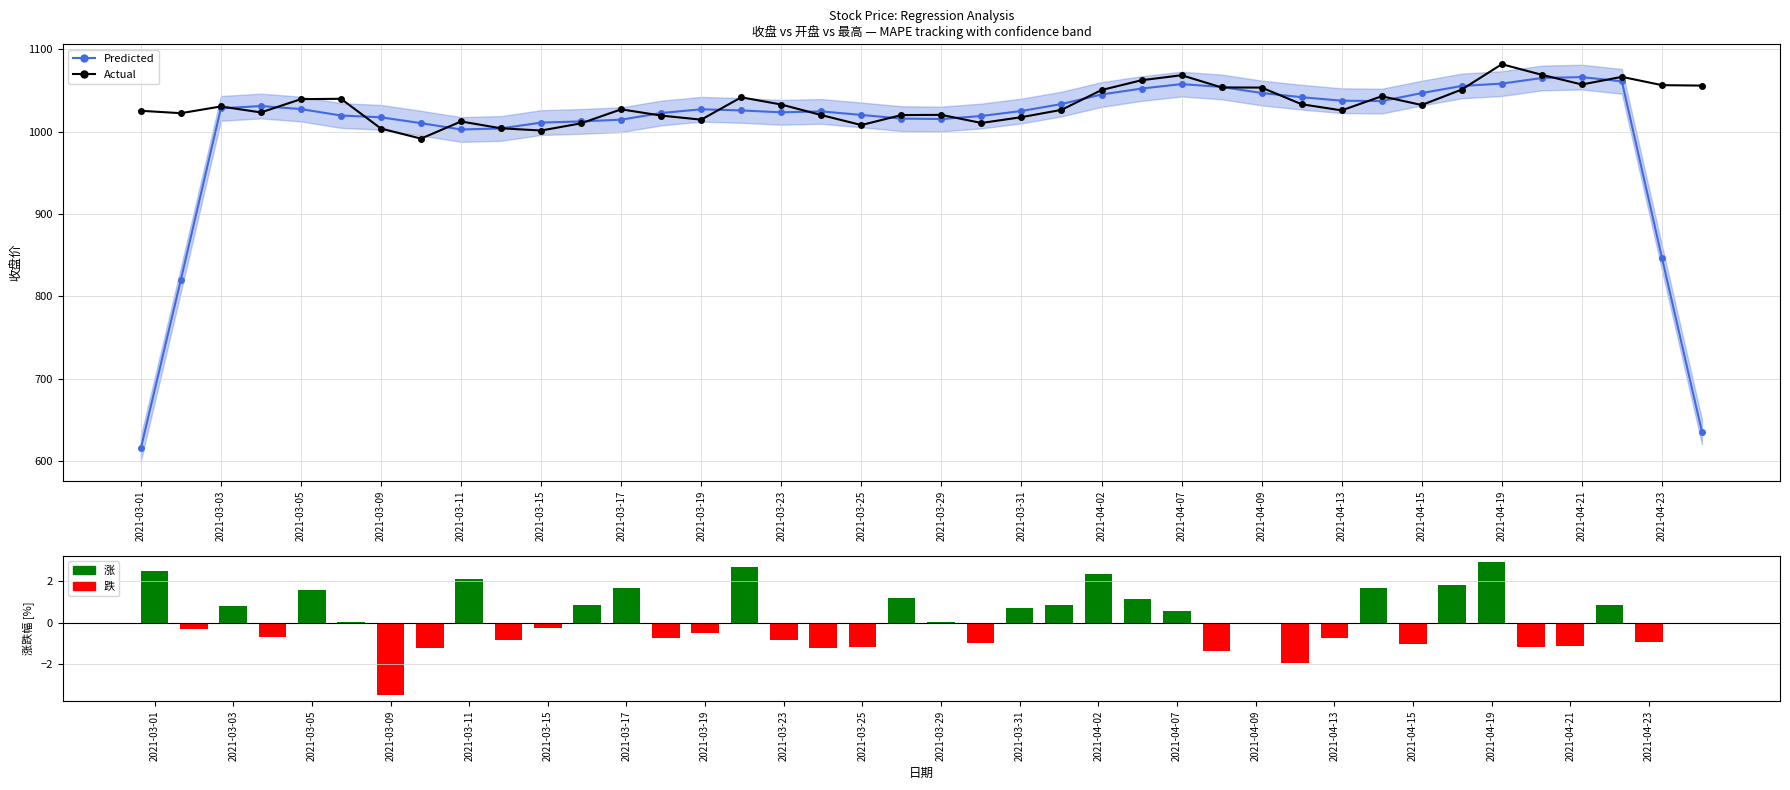

List the series in order of their peak value, highest first.

Actual, Predicted, 涨跌幅 (%)